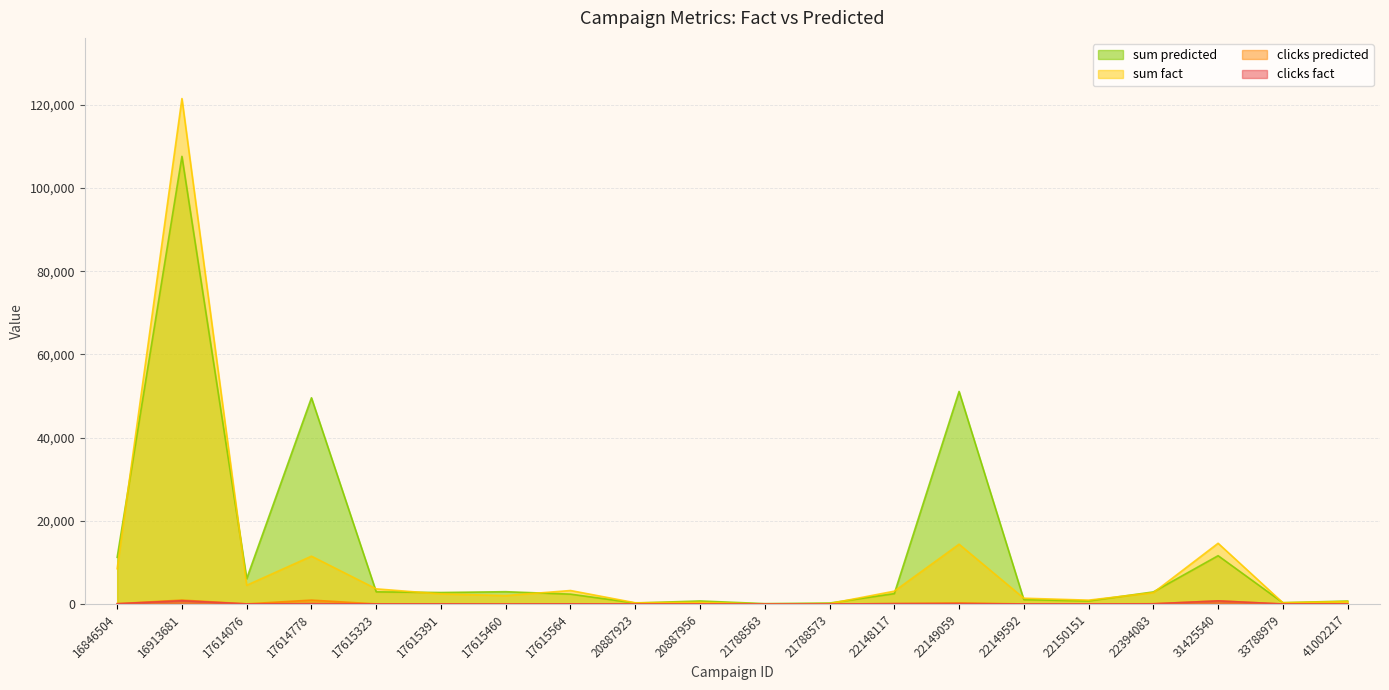

Reading right to left, list all the values displayed in this chart.

clicks fact: 26	14	761	56	15	23	106	99	2	0	14	5	43	15	33	28	100	37	804	77
clicks predicted: 26	14	761	79	15	25	267	105	4	1	14	5	47	15	34	28	948	45	955	87
sum fact: 596	320	14614	2735	939	1405	14384	3096	106	0	404	310	3256	2036	2438	3652	11511	4517	121524	8495
sum predicted: 724	326	11627	2918	750	1061	51110	2514	238	103	741	248	2384	2971	2775	2940	49590	6111	107629	11233